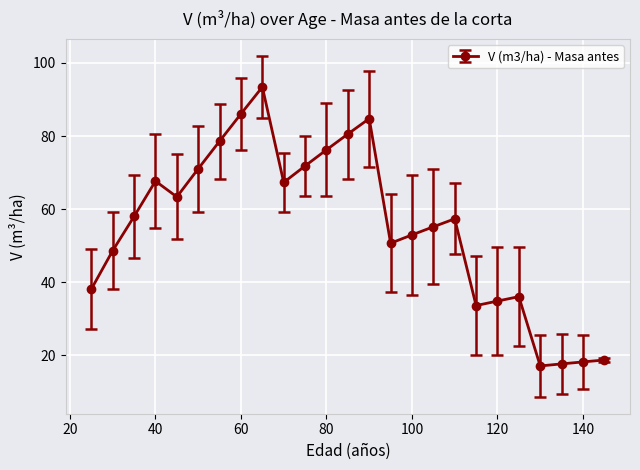

What is the value of the 3rd point from the left?

58.0